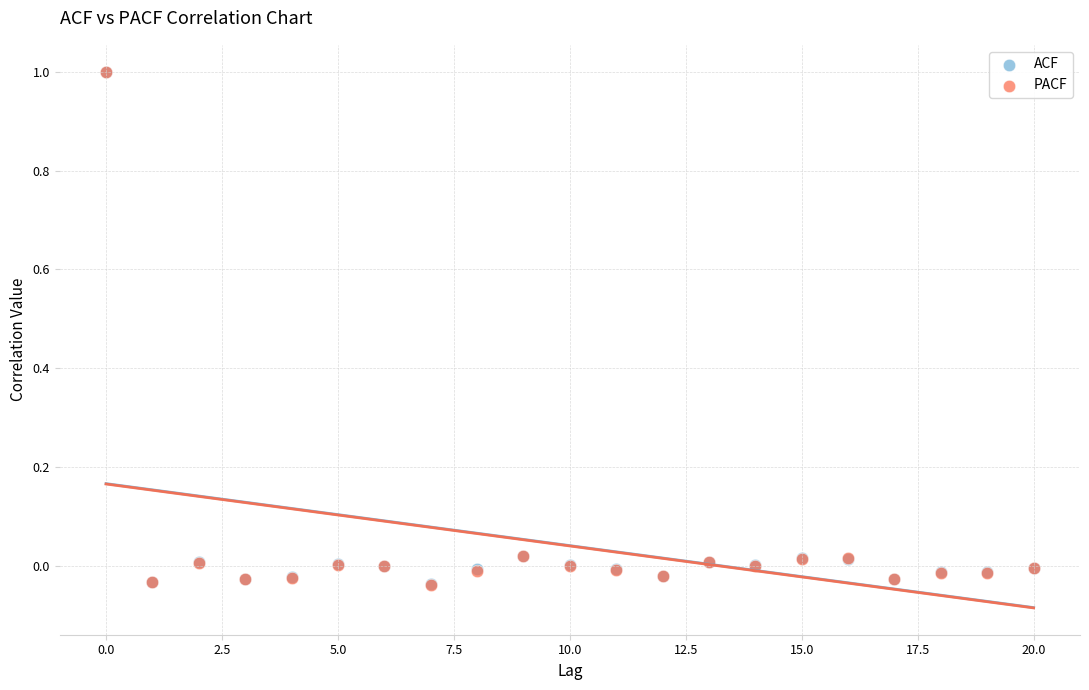

What are all the series names shown in the legend?

ACF, PACF